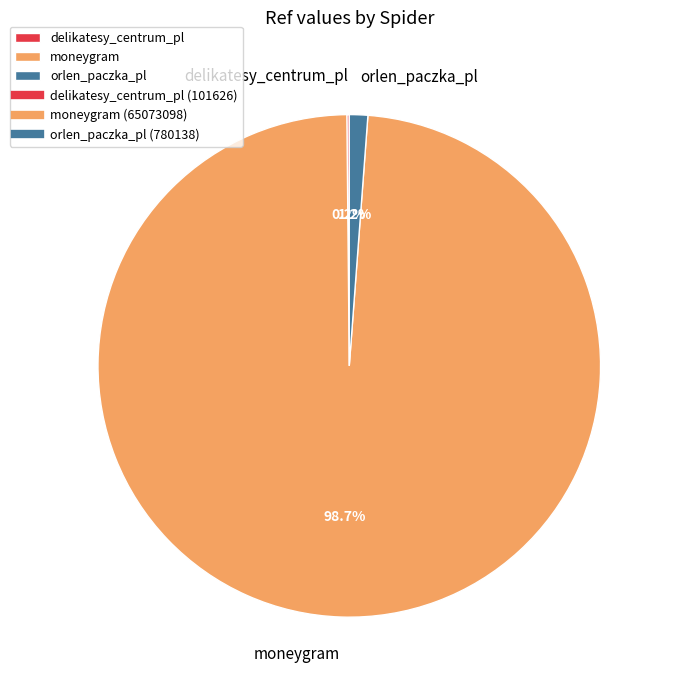

Is moneygram the majority of the pie?

Yes